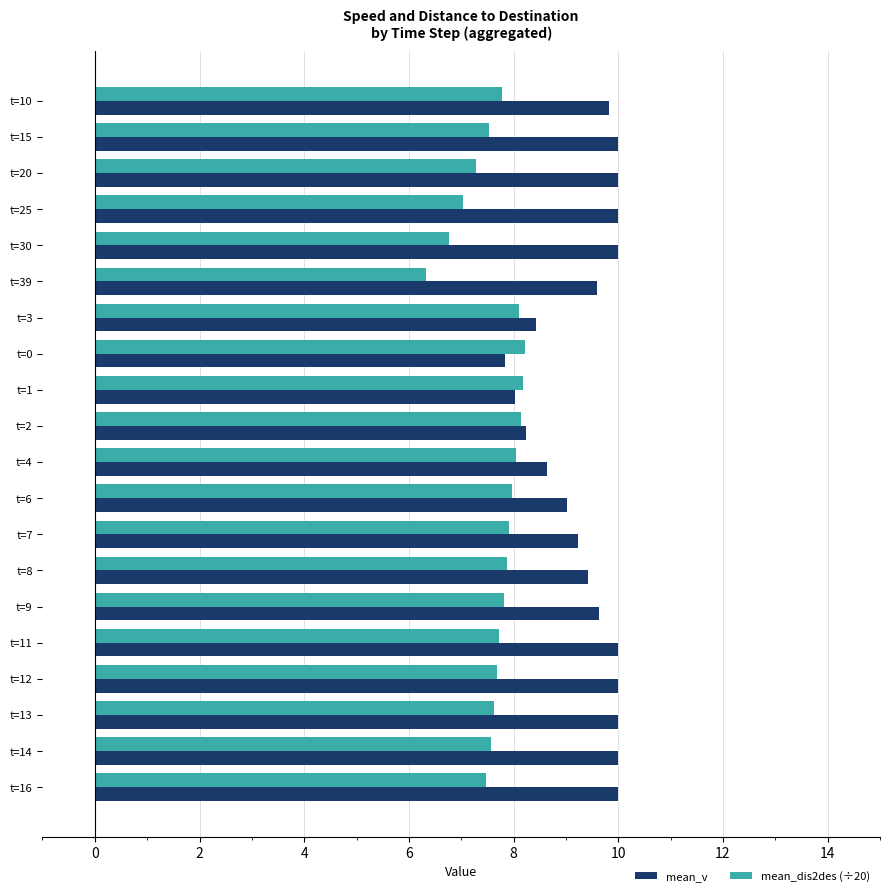

The value of mean_dis2des (÷20) at t=30 is 6.8. True or false?

True